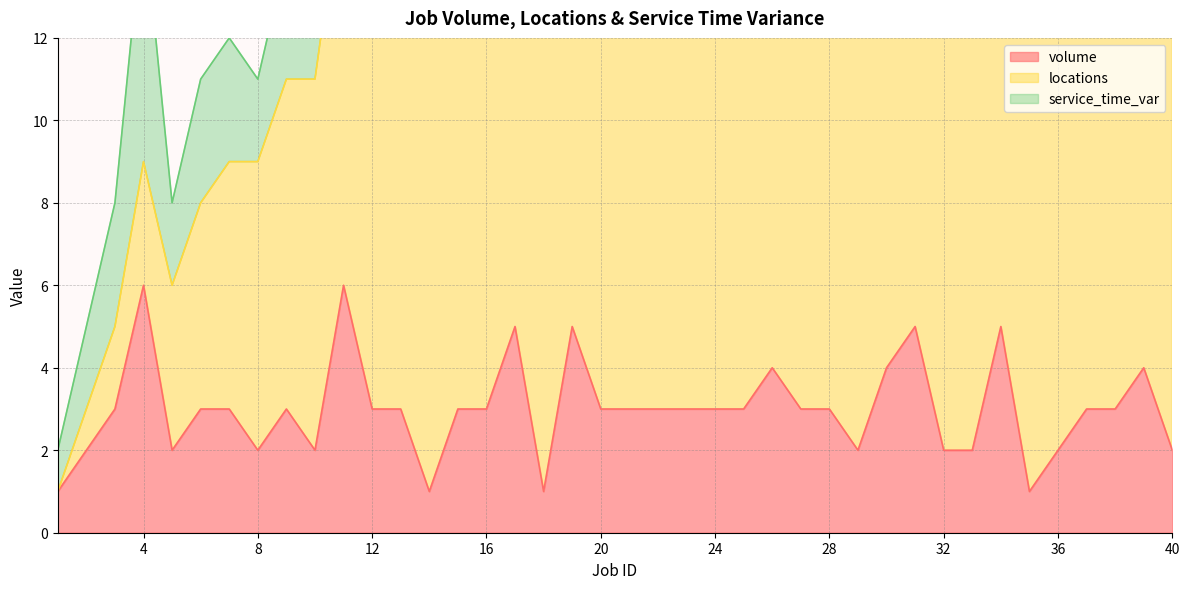

Does the chart display data point markers on the line(s)?

No